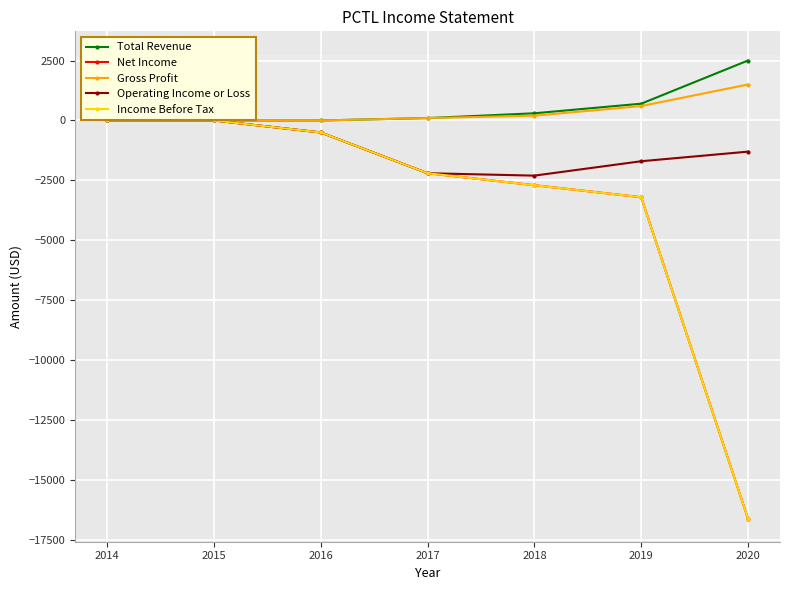

The value of Total Revenue at 2015 is 0. True or false?

True